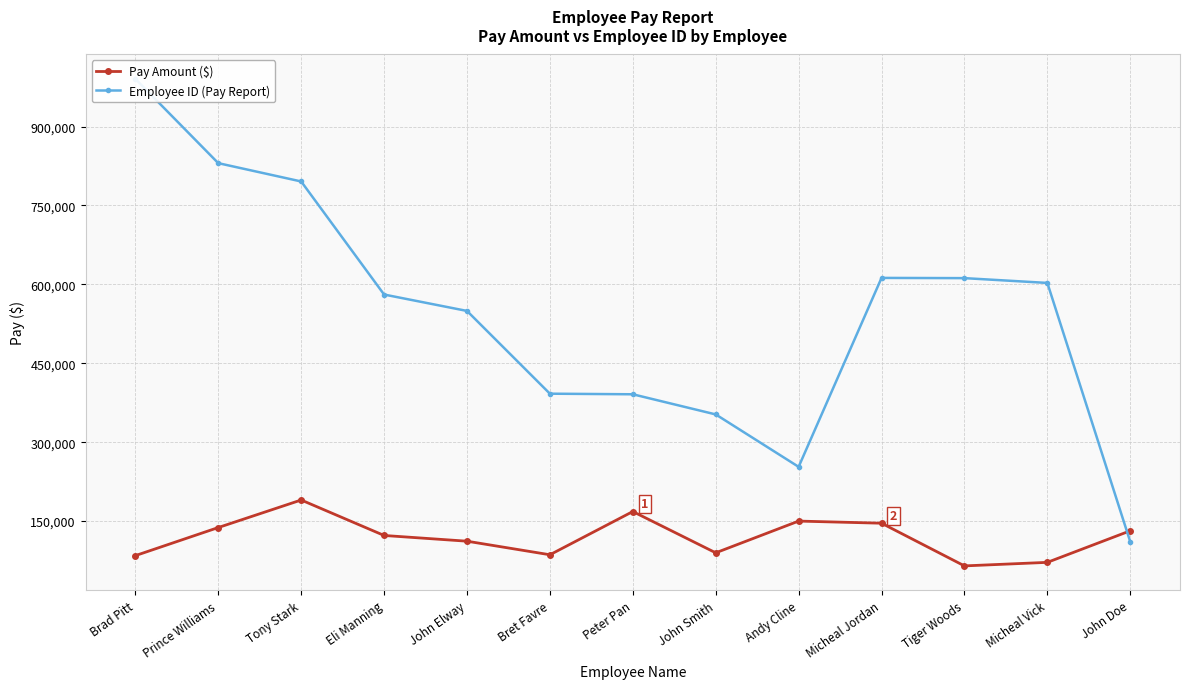

What is the smallest value displayed?

64757